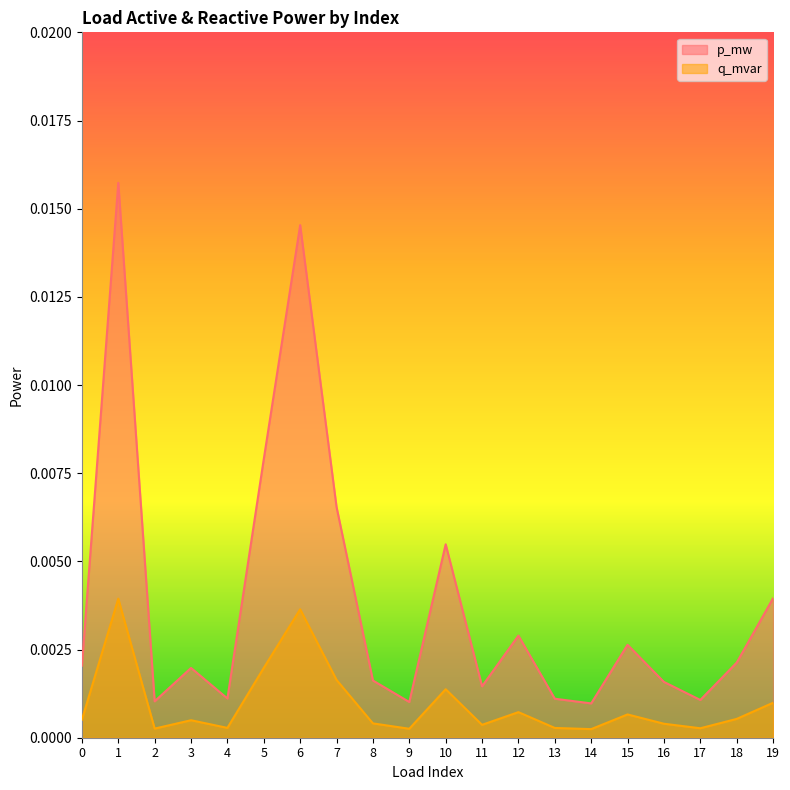

How many interior local valleys does the q_mvar series have?

6